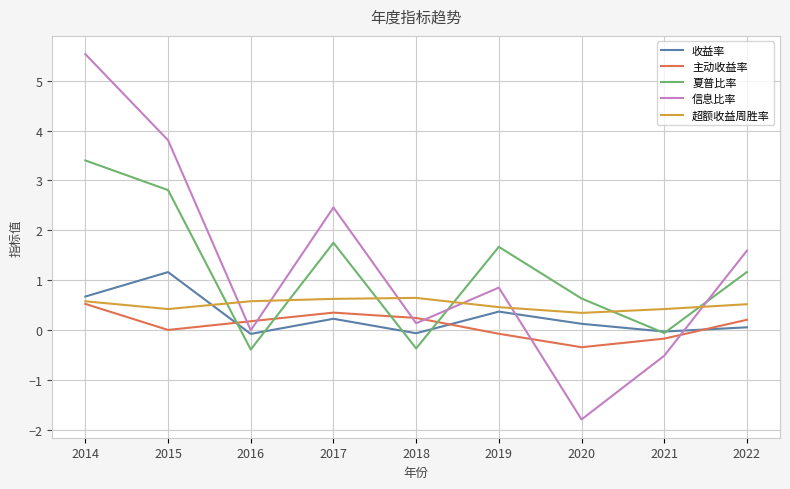

What is the approximate value of 主动收益率 at 2014?

0.5